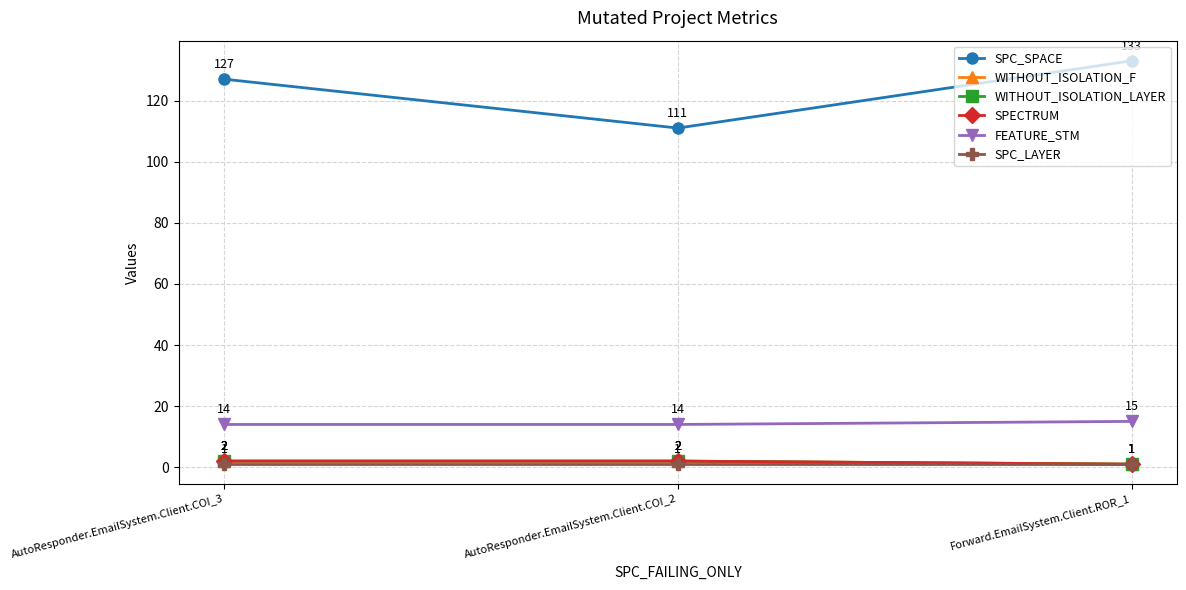

Does the chart have visible grid lines?

Yes